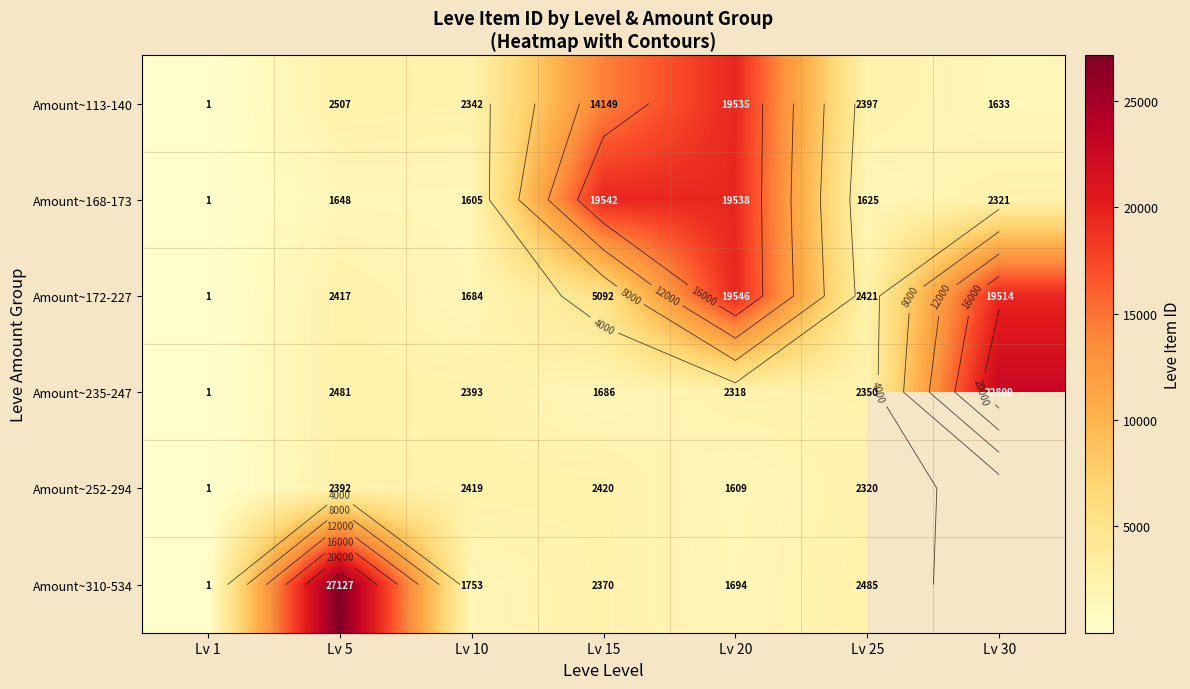

What is the greatest value displayed?

27127.0